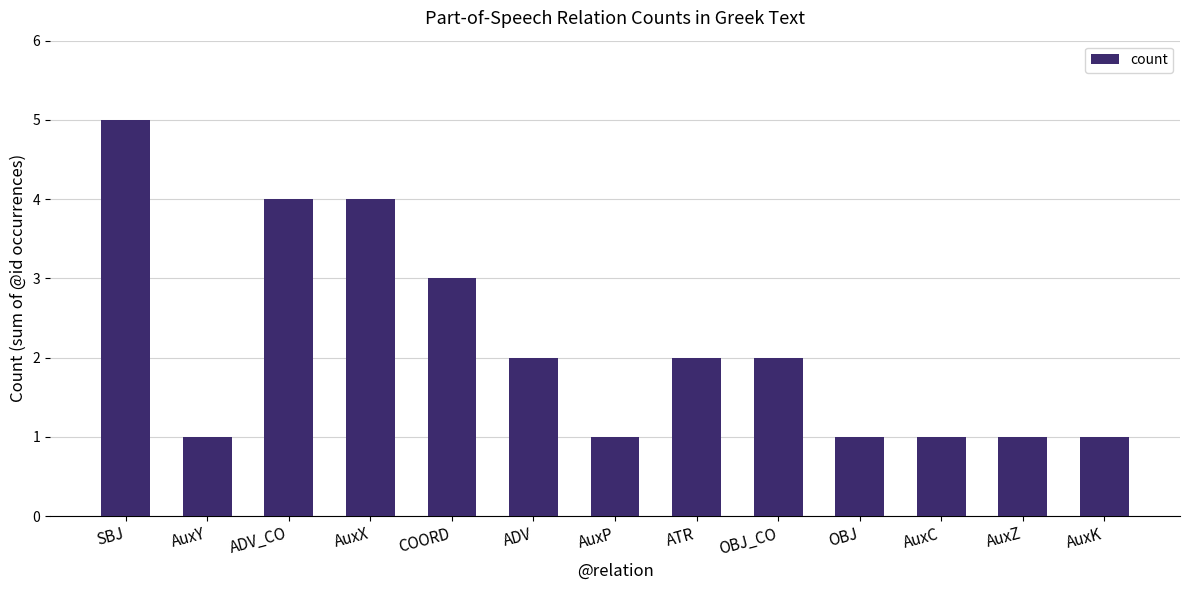

What is the sum of all values?

28